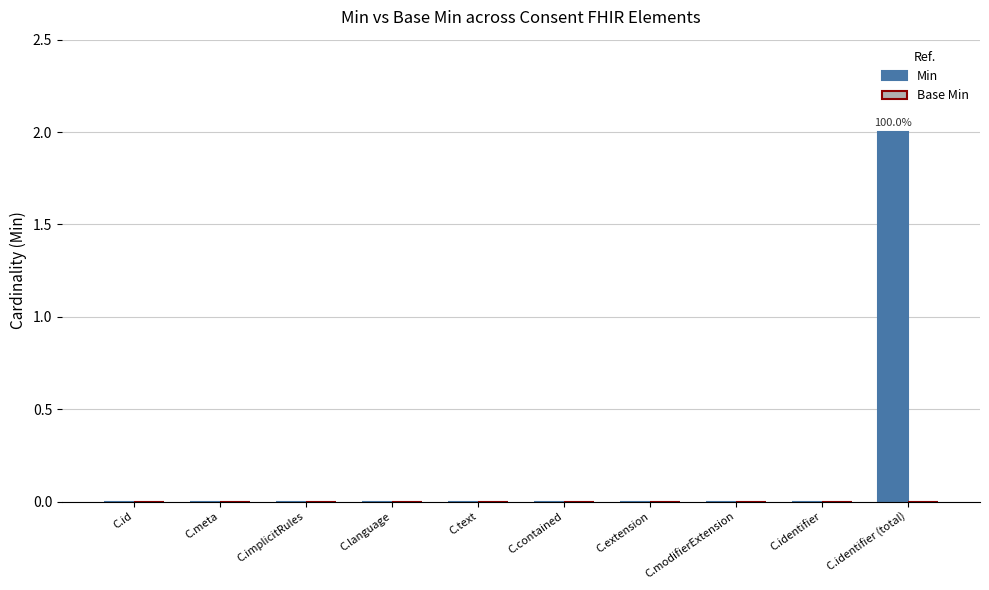

Between C.implicitRules and C.identifier (total), which is larger?

C.identifier (total)